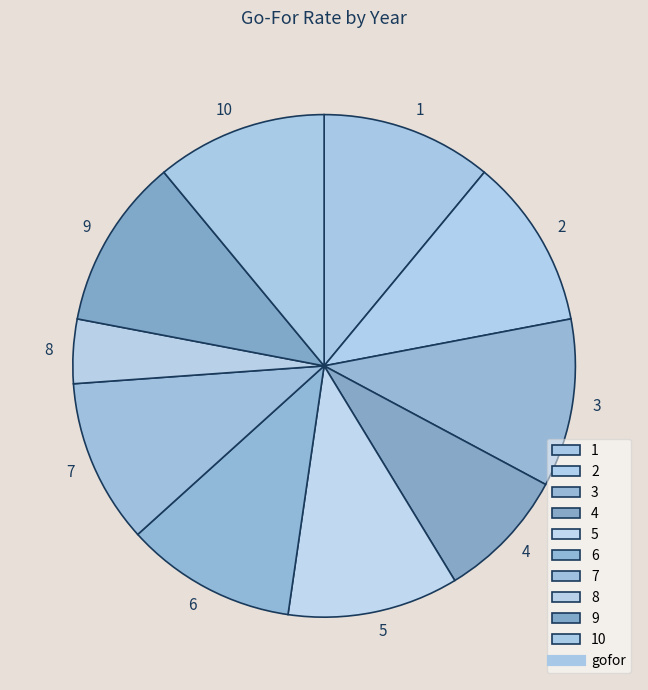

What is the ratio of the value at 9 to the value at 1?

1.0